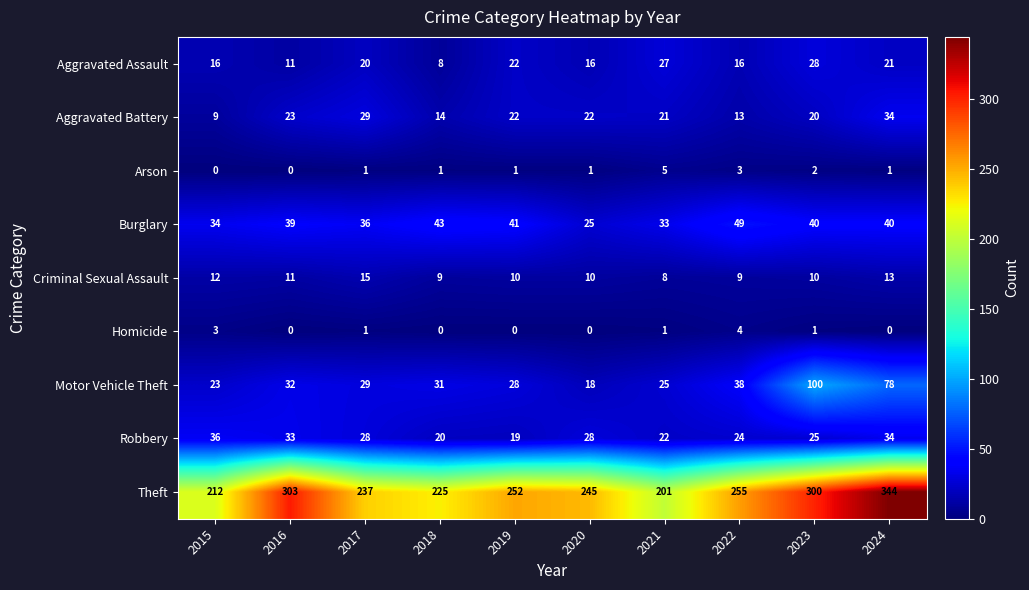

What value does the Robbery series have at 2019, to the nearest 5?

20